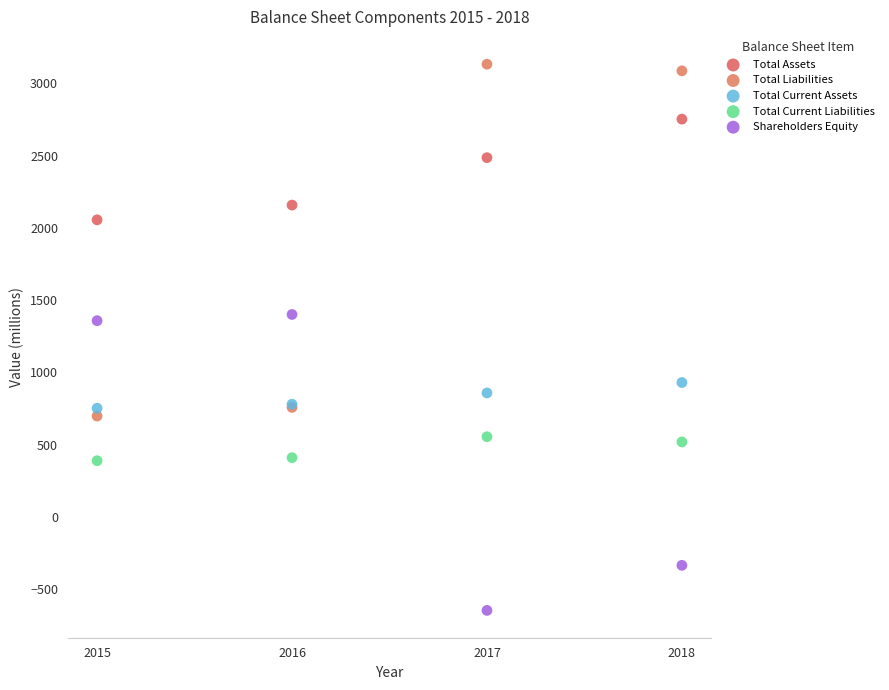

Which series contains the highest Y value?

Total Liabilities